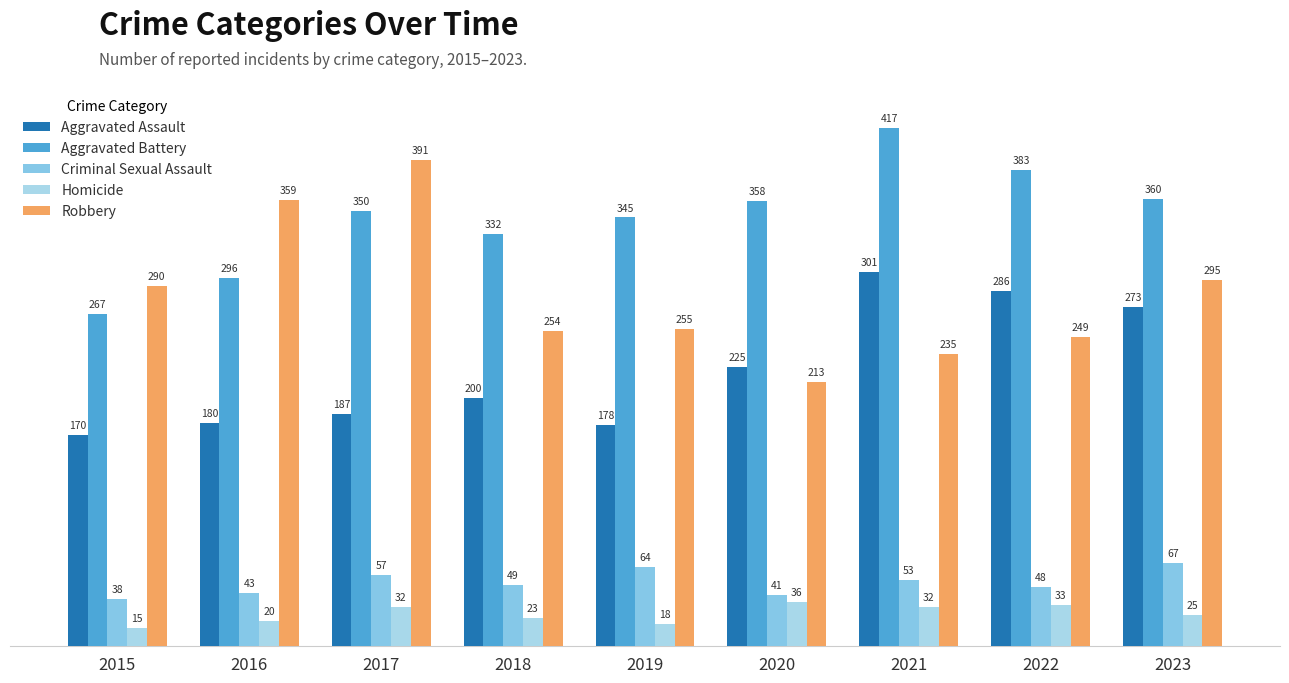

At 2017, list the series in order from largest to smallest.

Robbery, Aggravated Battery, Aggravated Assault, Criminal Sexual Assault, Homicide